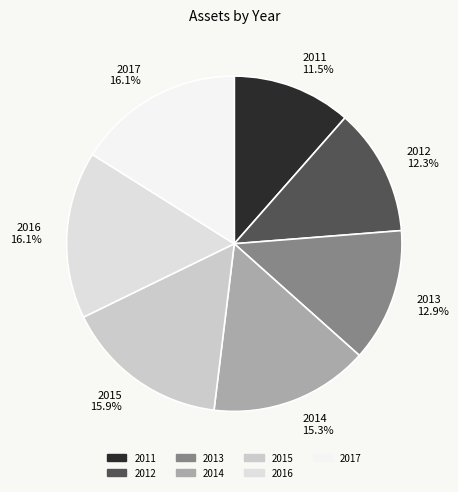

To the nearest percent, what is the difference between the largest and smallest slice percentages?

5%